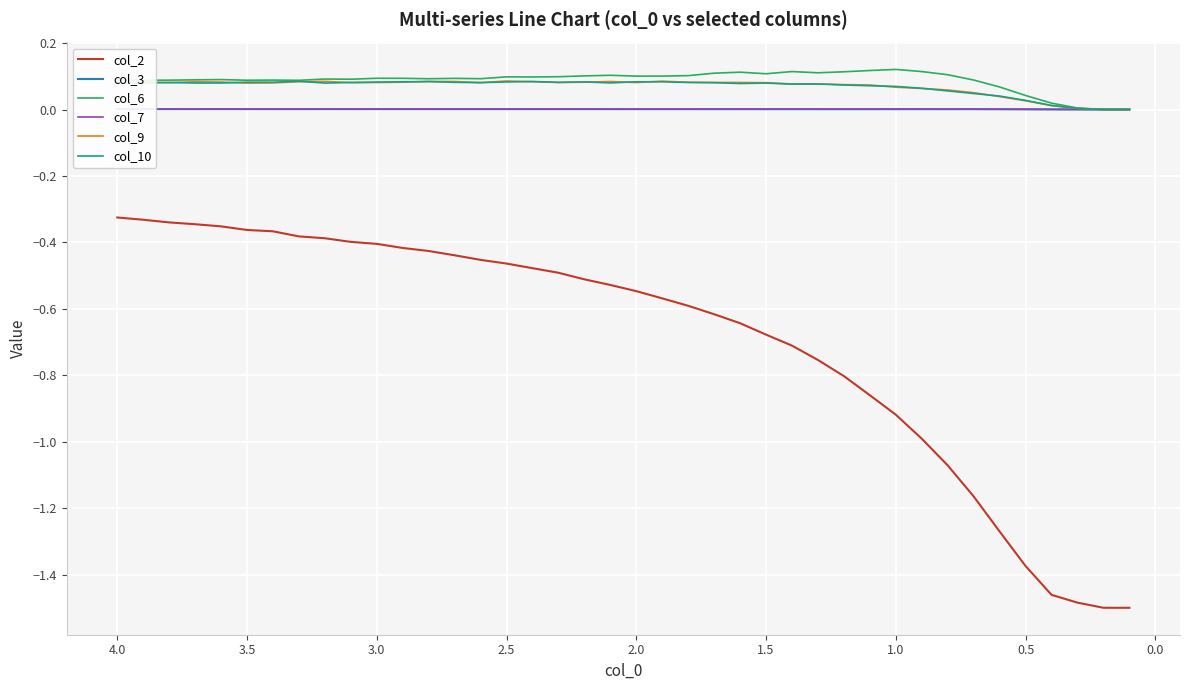

The col_6 series shows 0.0 at 4.0. True or false?

False